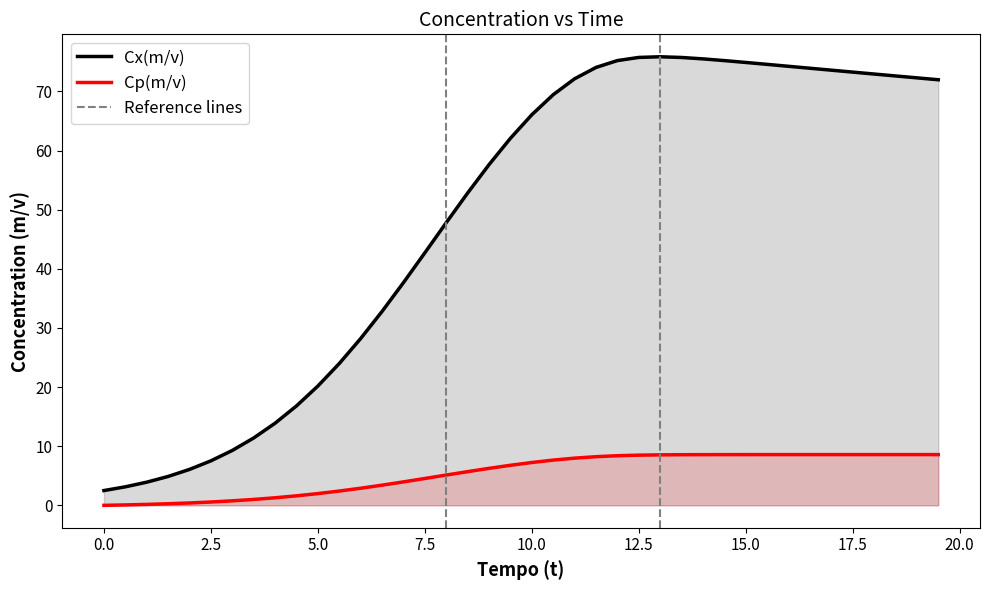

Is it true that Cp(m/v) equals 0.6 at 2.5?

True